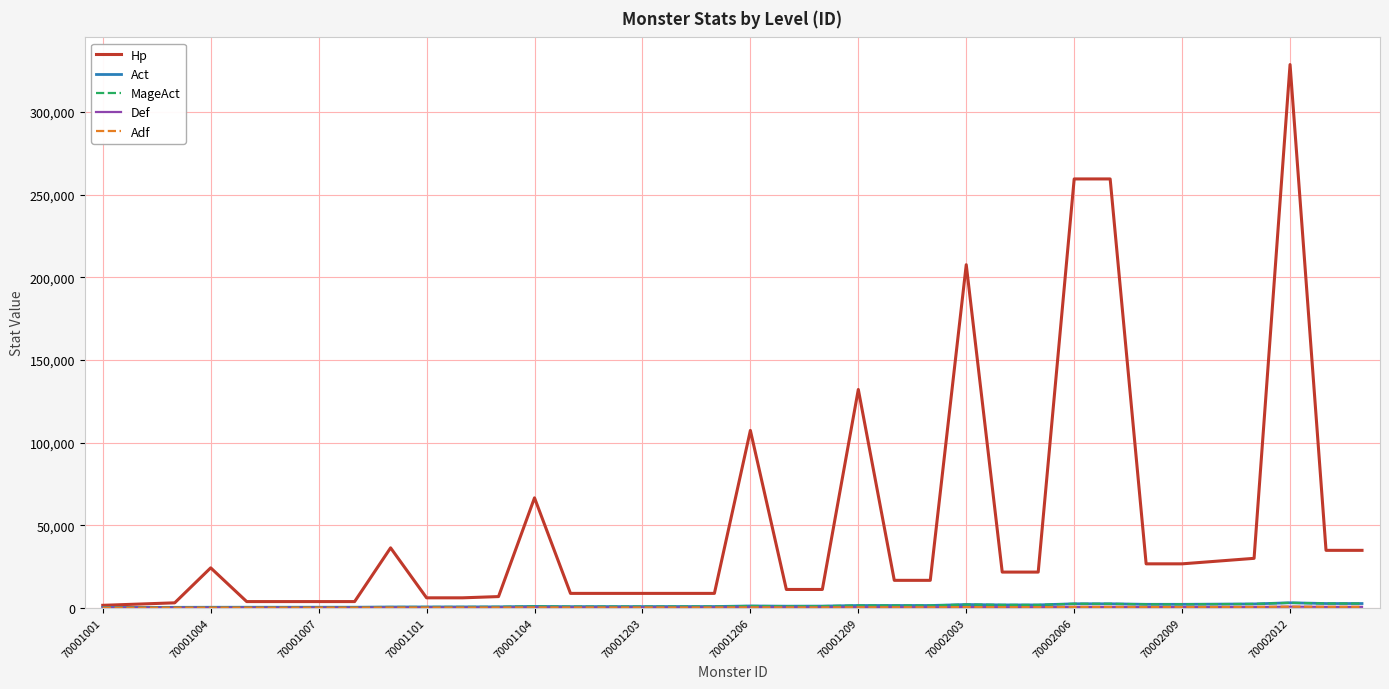

Does the chart display data point markers on the line(s)?

No